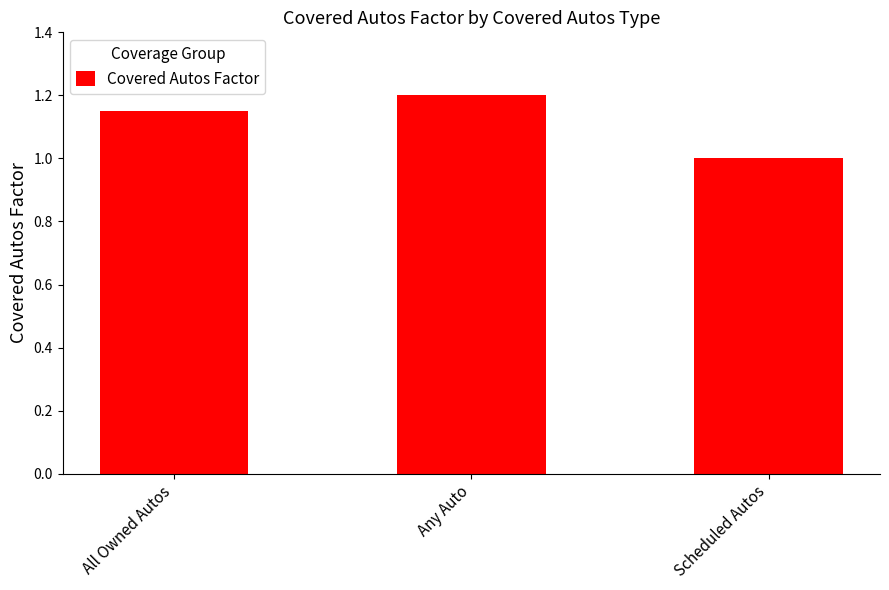

Which has a higher value, Scheduled Autos or Any Auto?

Any Auto